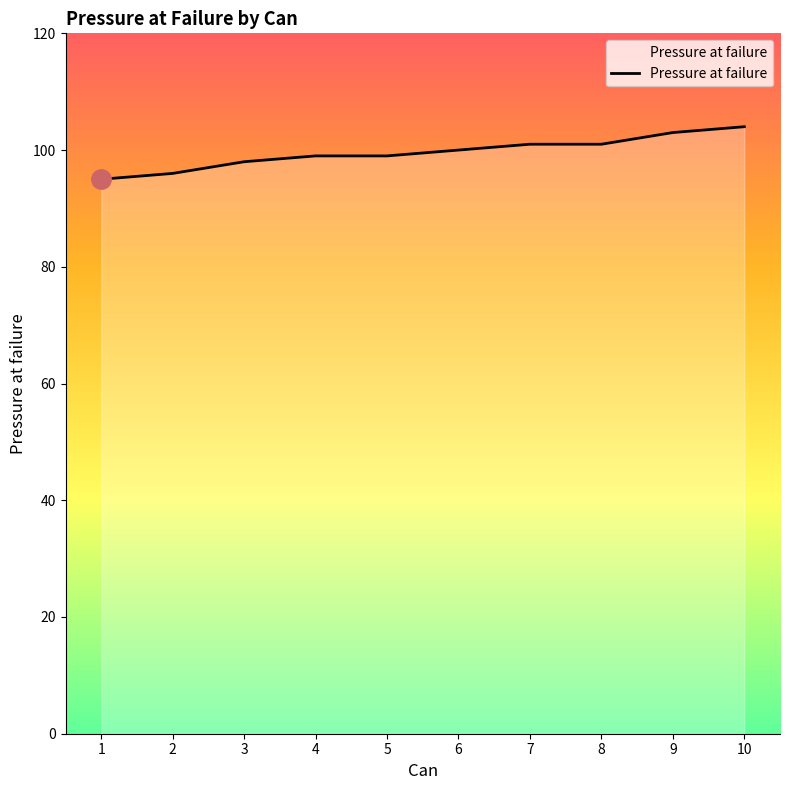

Which label corresponds to the smallest value in the chart?

1